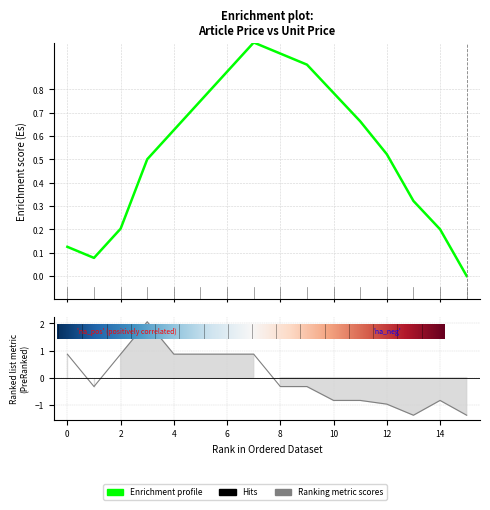

Count the number of values greater than 0.

7